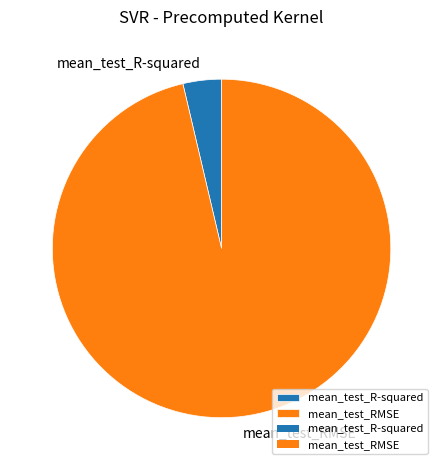

Which category accounts for the majority?

mean_test_RMSE